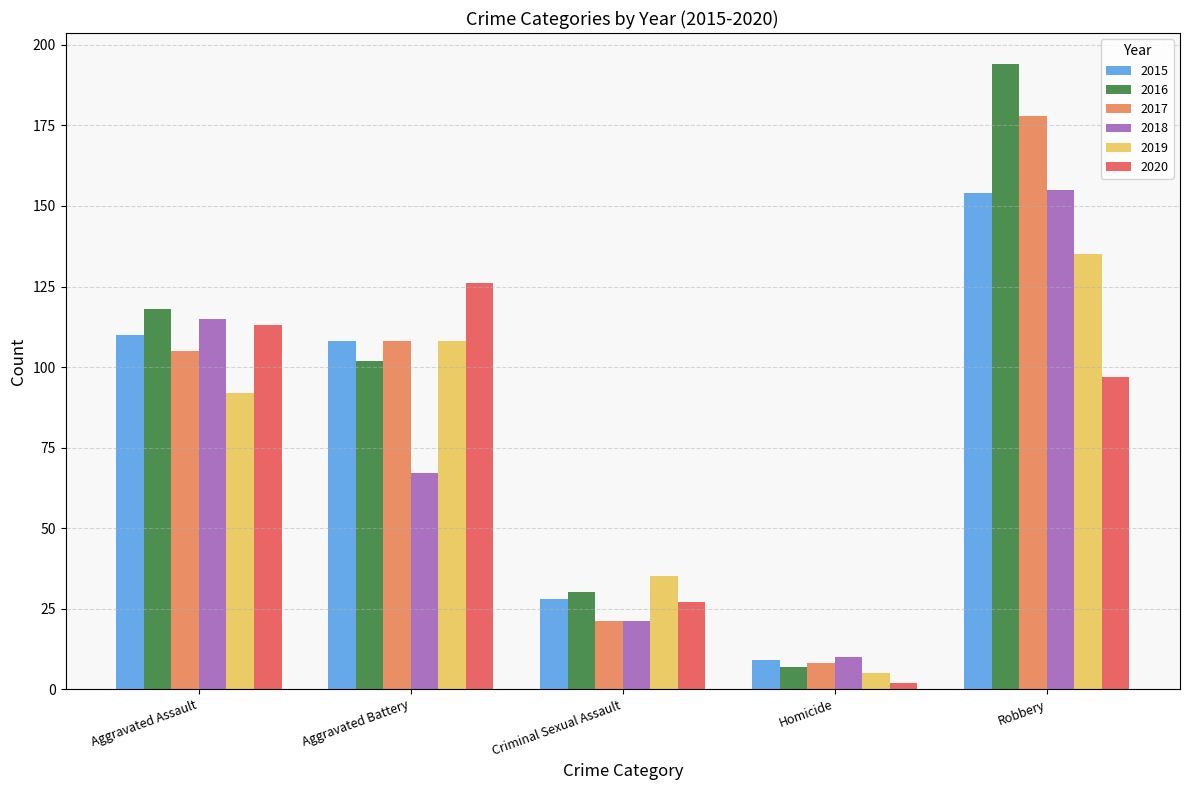

How many bars are there in each group?

6